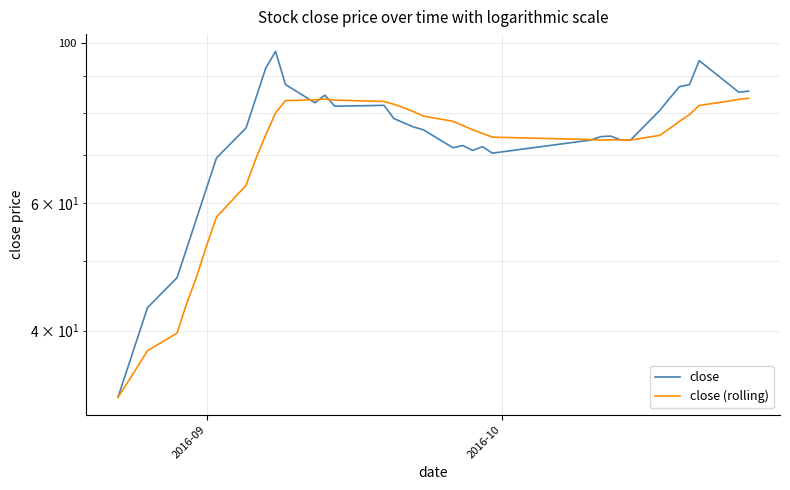

Reading left to right, transcribe all the data shown in this chart.

close: 32.3	35.6	39.1	43.0	47.3	52.1	57.3	63.0	69.3	76.2	83.9	92.2	97.3	87.6	82.6	84.6	81.7	81.9	78.6	77.5	76.5	75.8	71.6	72.1	71.0	71.8	70.4	73.4	74.2	74.3	73.5	73.3	80.6	83.8	87.0	87.5	94.5	87.7	85.5	85.7
close (rolling): 32.3	34.0	35.7	37.5	39.7	43.7	47.6	52.5	57.4	63.5	69.1	74.6	80.0	83.2	83.4	83.6	83.3	83.0	82.2	81.3	80.3	79.2	77.9	76.9	75.8	74.9	74.0	73.5	73.4	73.4	73.4	73.4	74.5	76.1	77.9	79.5	81.9	83.1	83.5	83.8